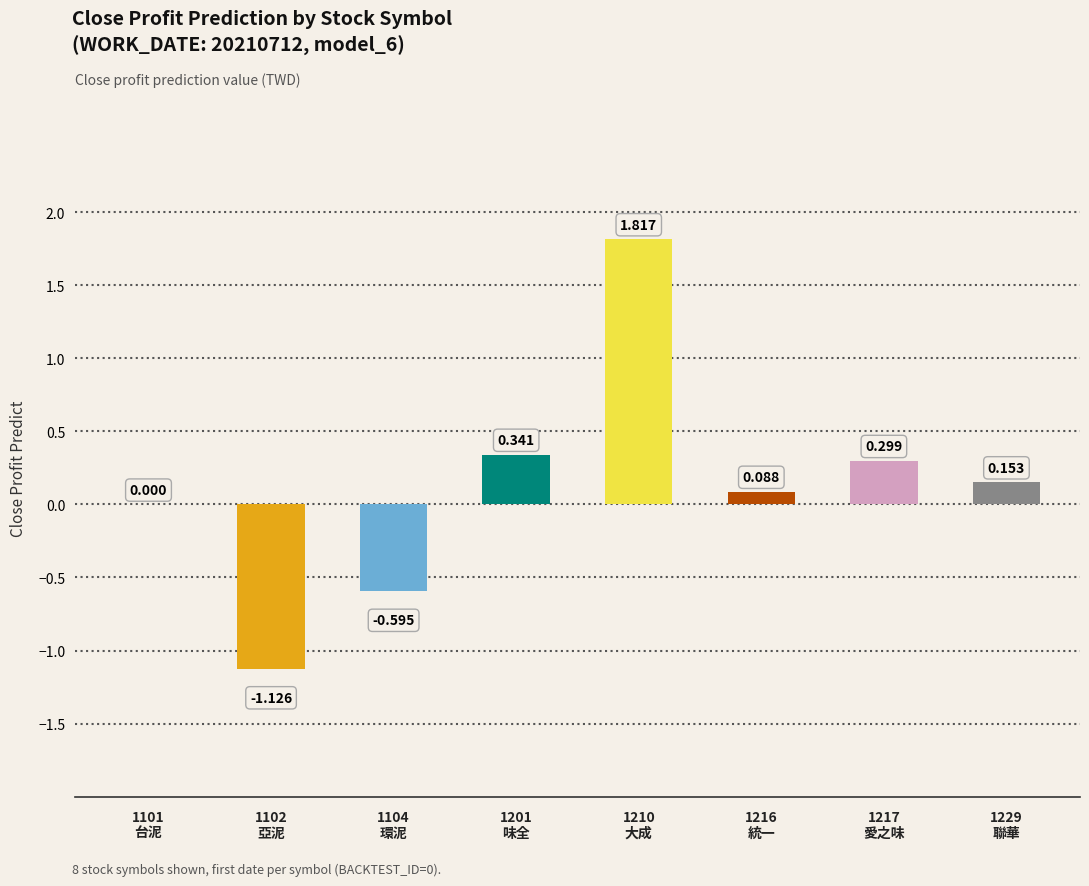

How many data points are less than 0?

2